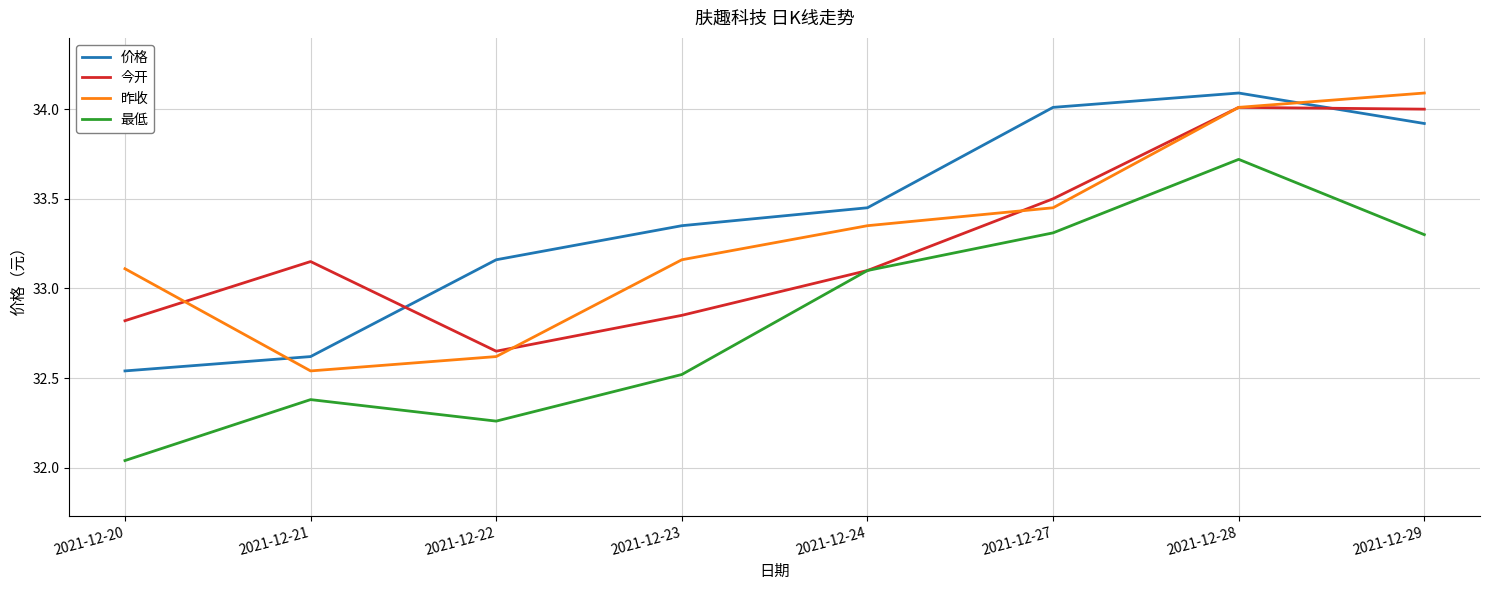

At which category is the sum across all series the highest?

2021-12-28